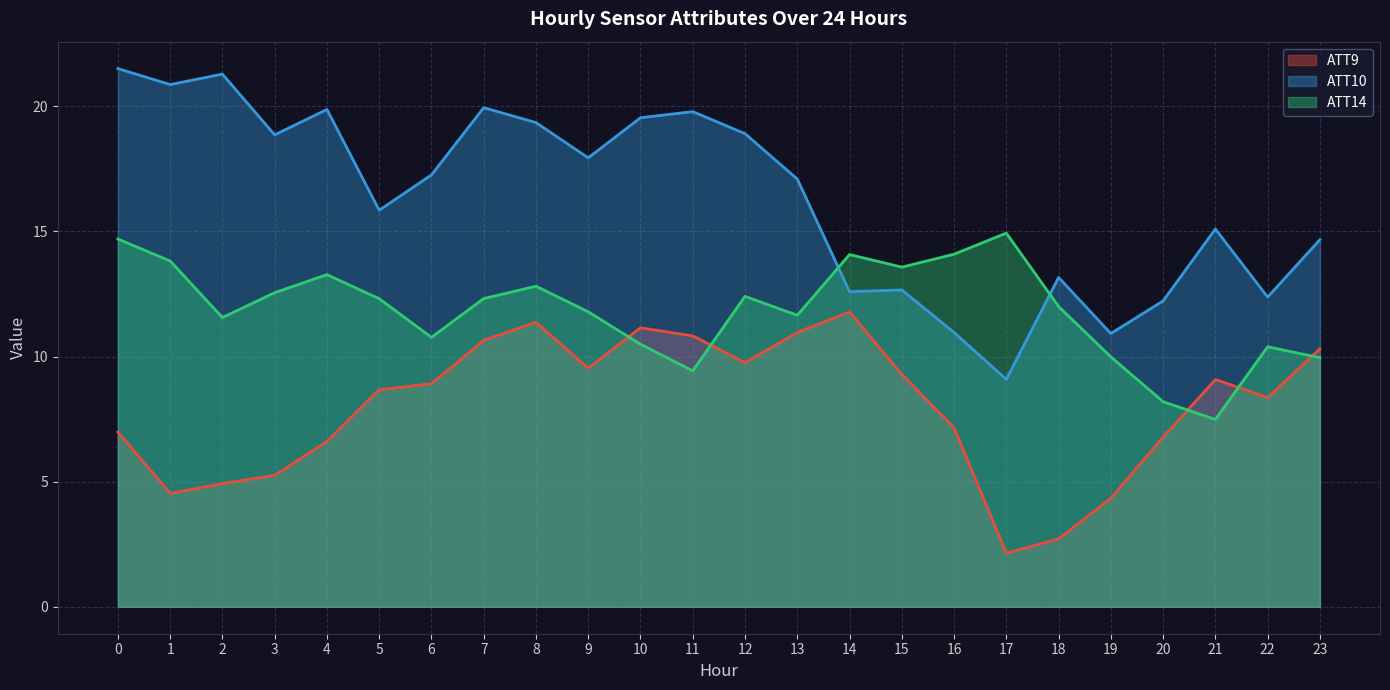

In ATT14, how many points are higher than both neighbors (excluding endpoints)?

6